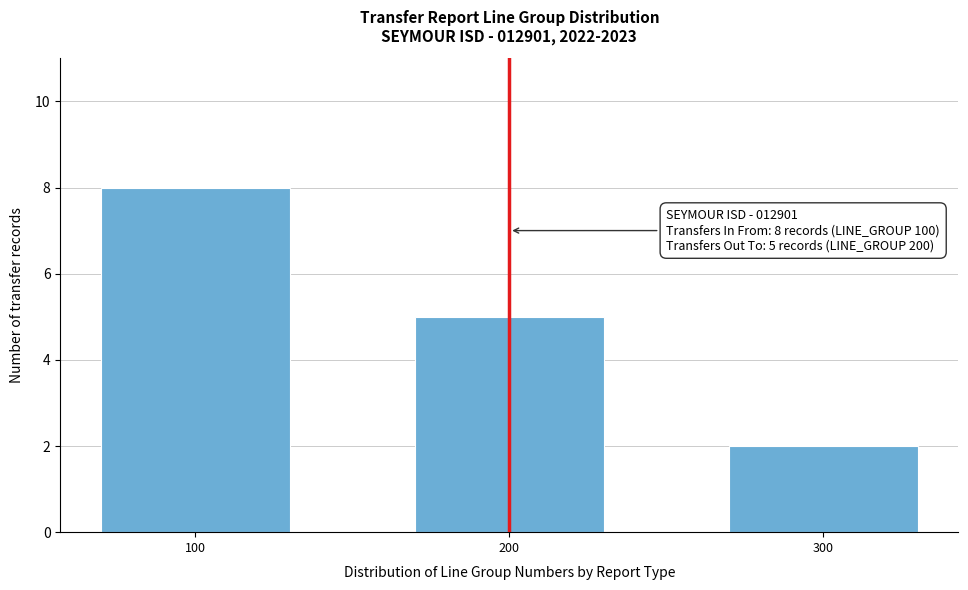

Reading left to right, list all the values displayed in this chart.

8	5	2